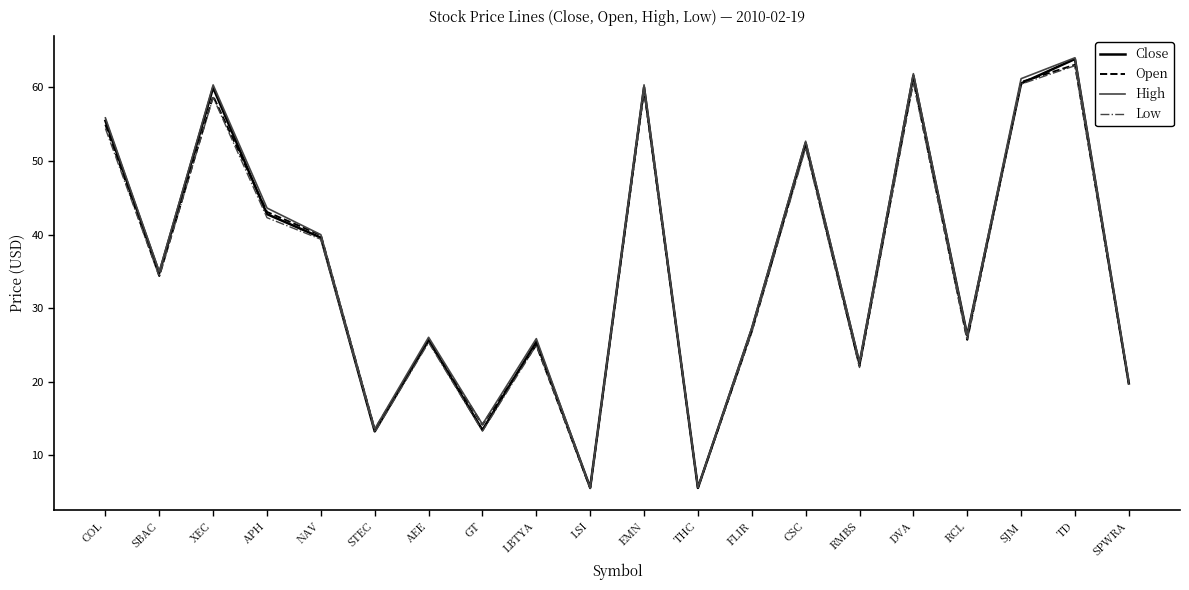

Is this an area chart (filled region under the line)?

No